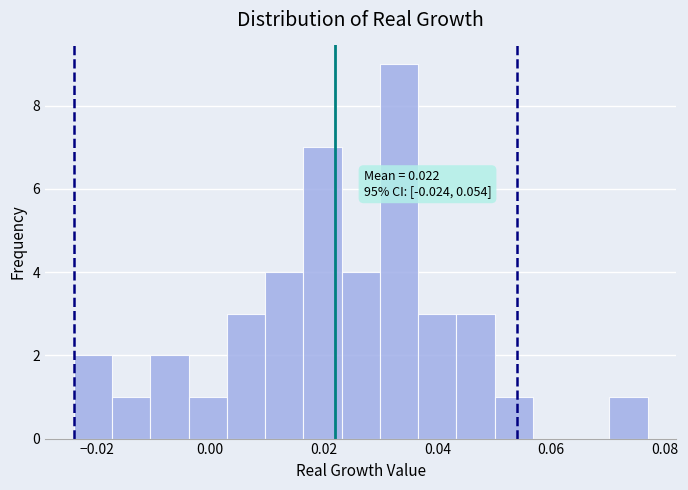

Around what value on the x-axis is the tallest bar? Give the approximate position of its centre, as read against the axis.

0.034